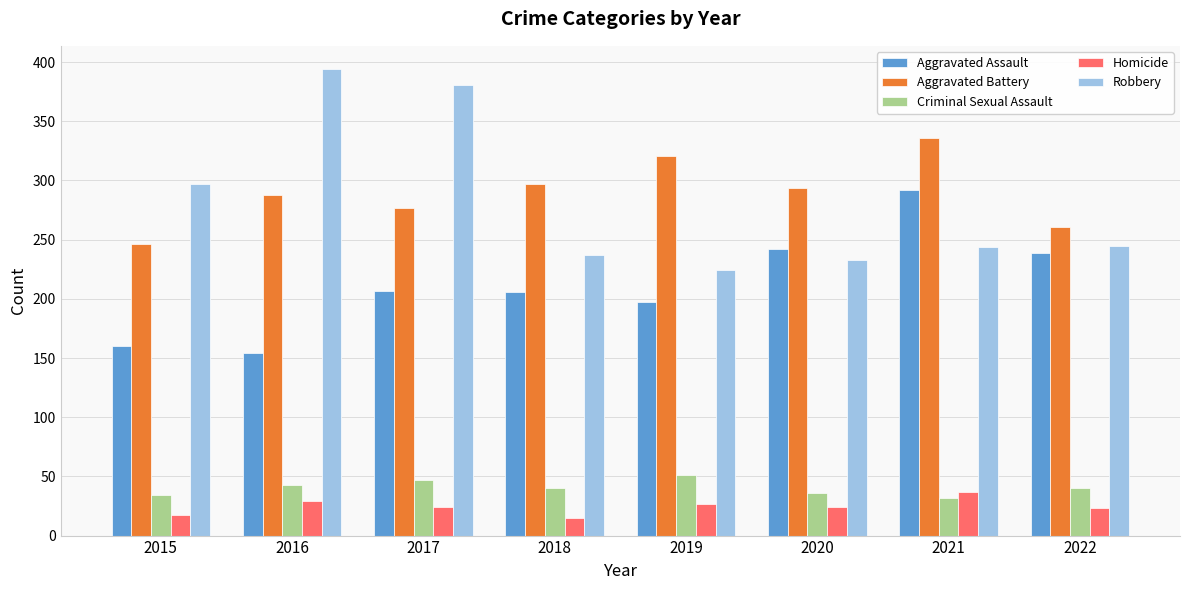

Which series has the widest spread of values?

Robbery